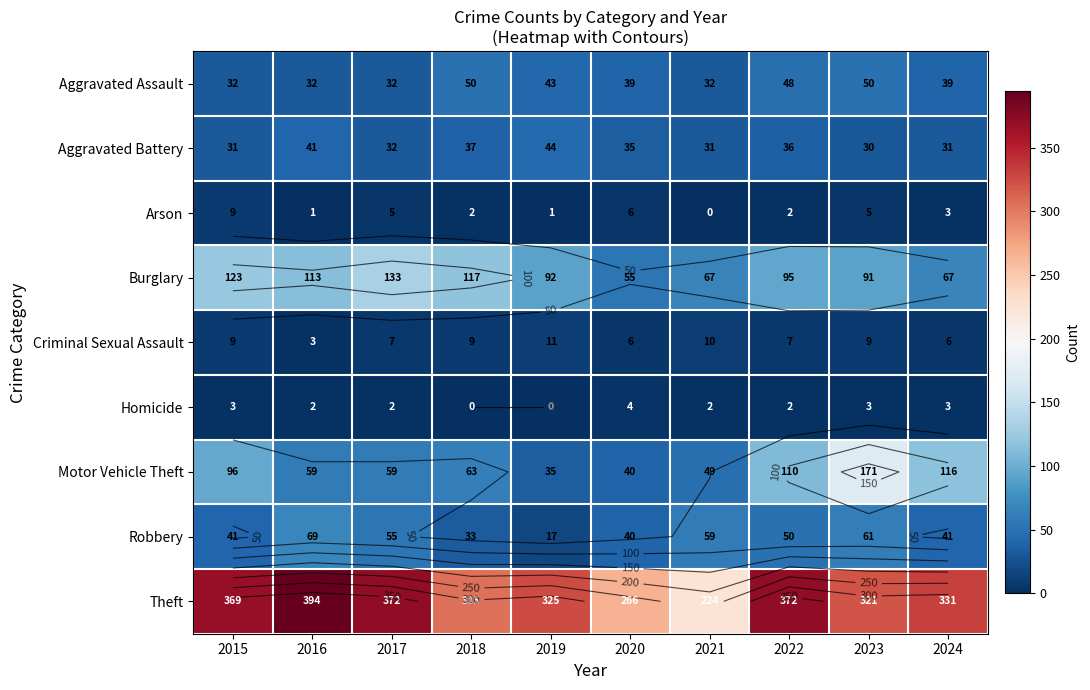

Is it true that Robbery equals 88 at 2021?

False